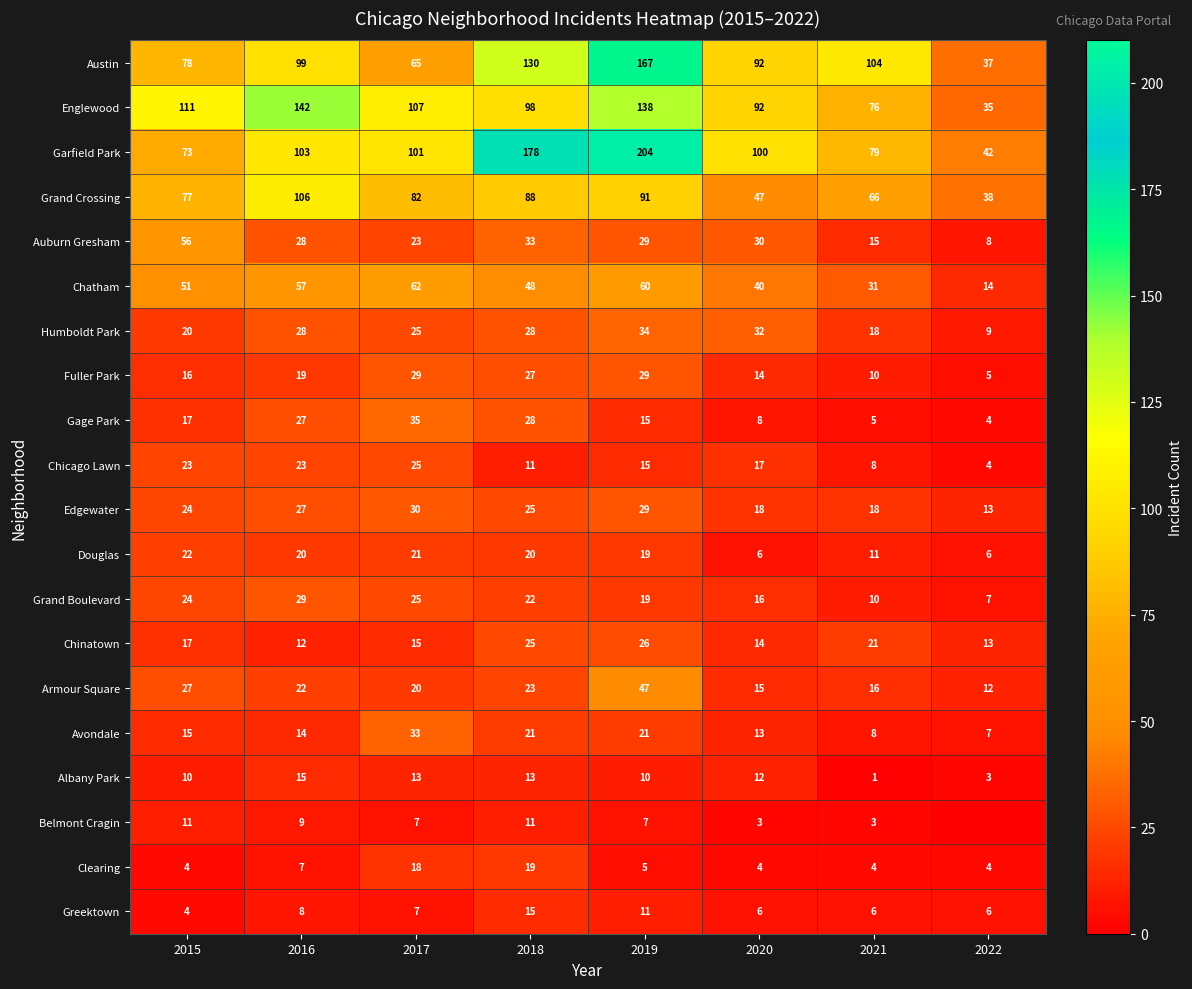

At how many categories does at least one series exceed 9?

8